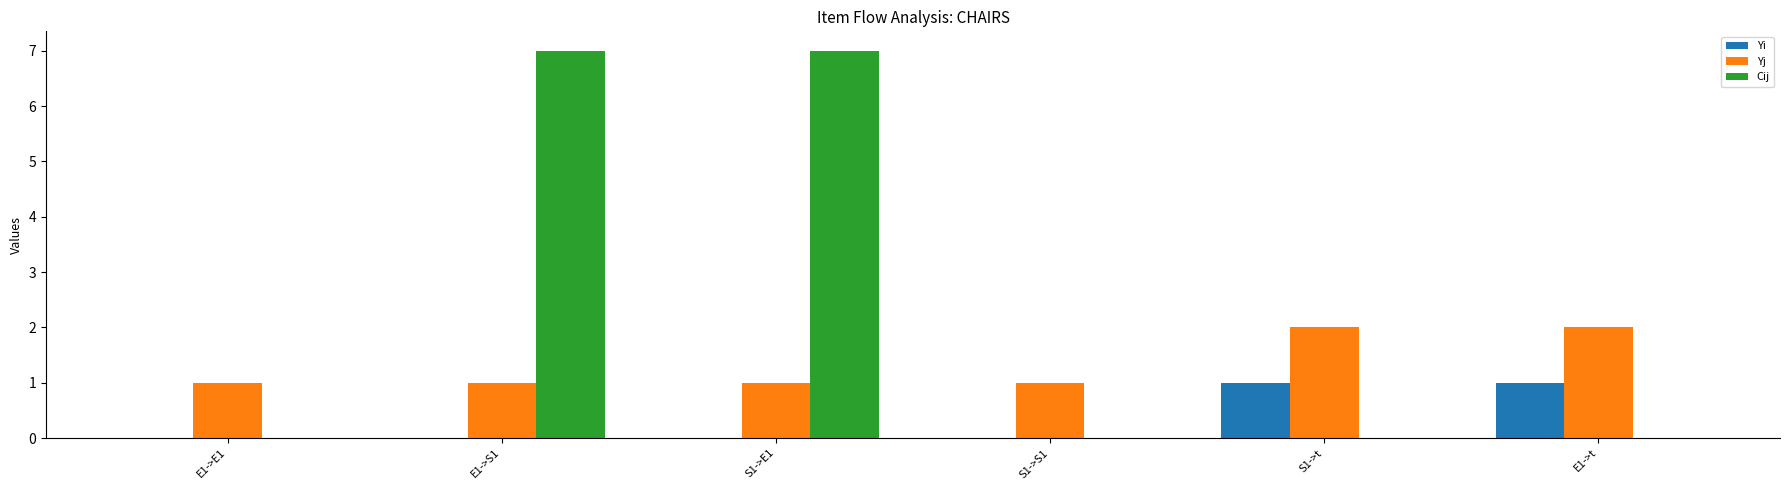

Is the value of Yi at S1->t greater than the value of Yj at S1->t?

No